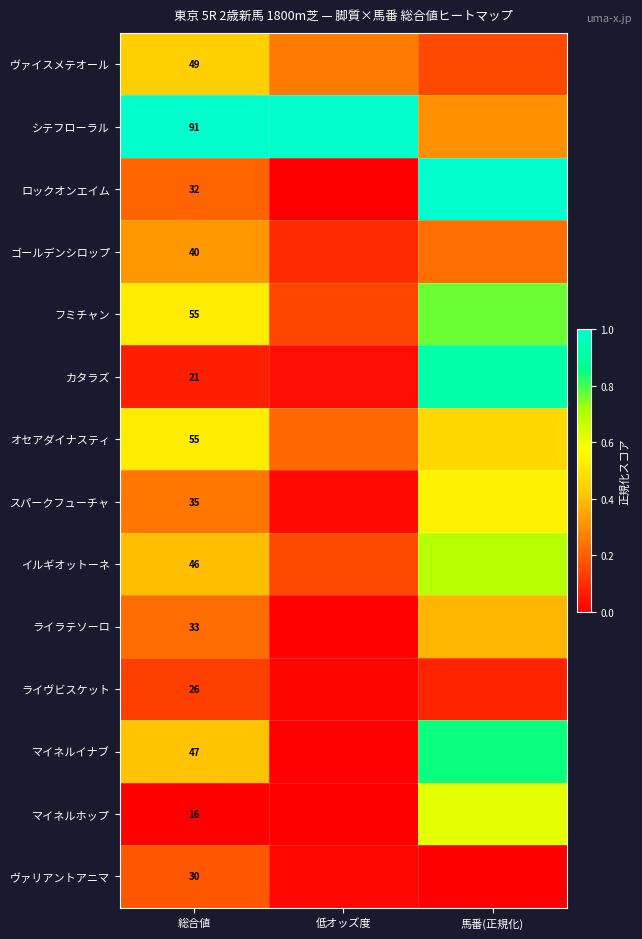

Rank the series at 馬番(正規化) from lowest to highest value.

ヴァリアントアニマ, ライヴビスケット, ヴァイスメテオール, ゴールデンシロップ, シテフローラル, ライラテソーロ, オセアダイナスティ, スパークフューチャ, マイネルホップ, イルギオットーネ, フミチャン, マイネルイナブ, カタラズ, ロックオンエイム